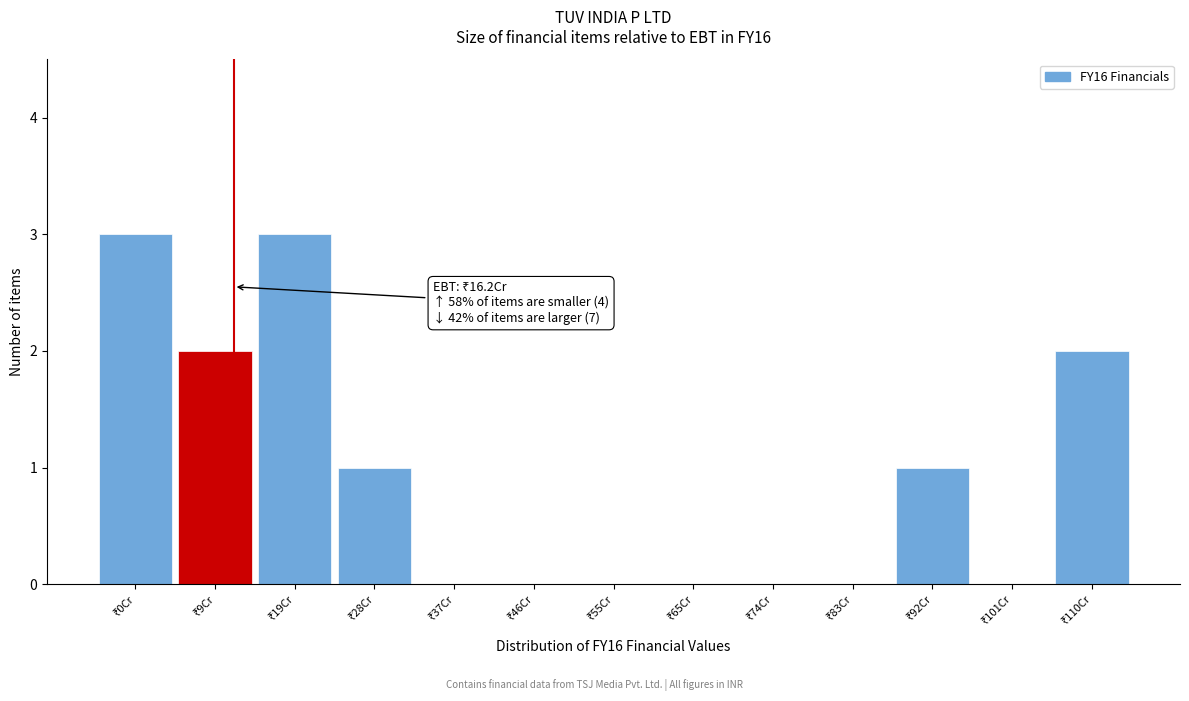

What is the sum of all values?

12